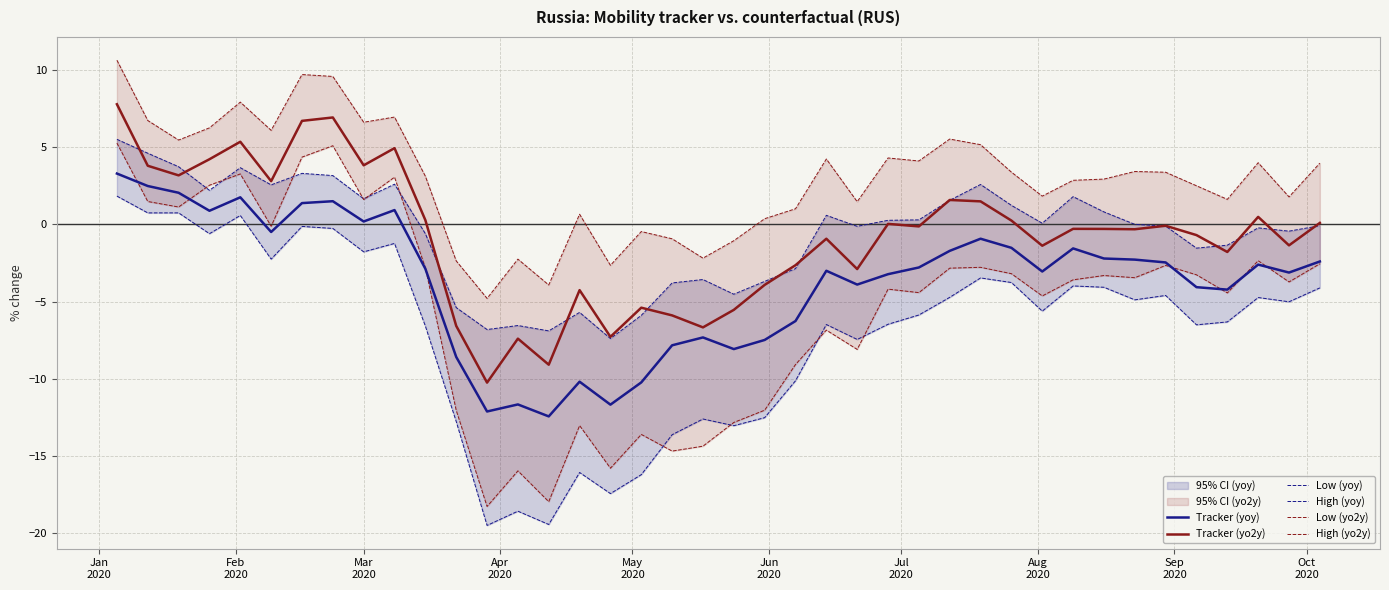

What is the maximum value for Tracker (yoy)?

3.3